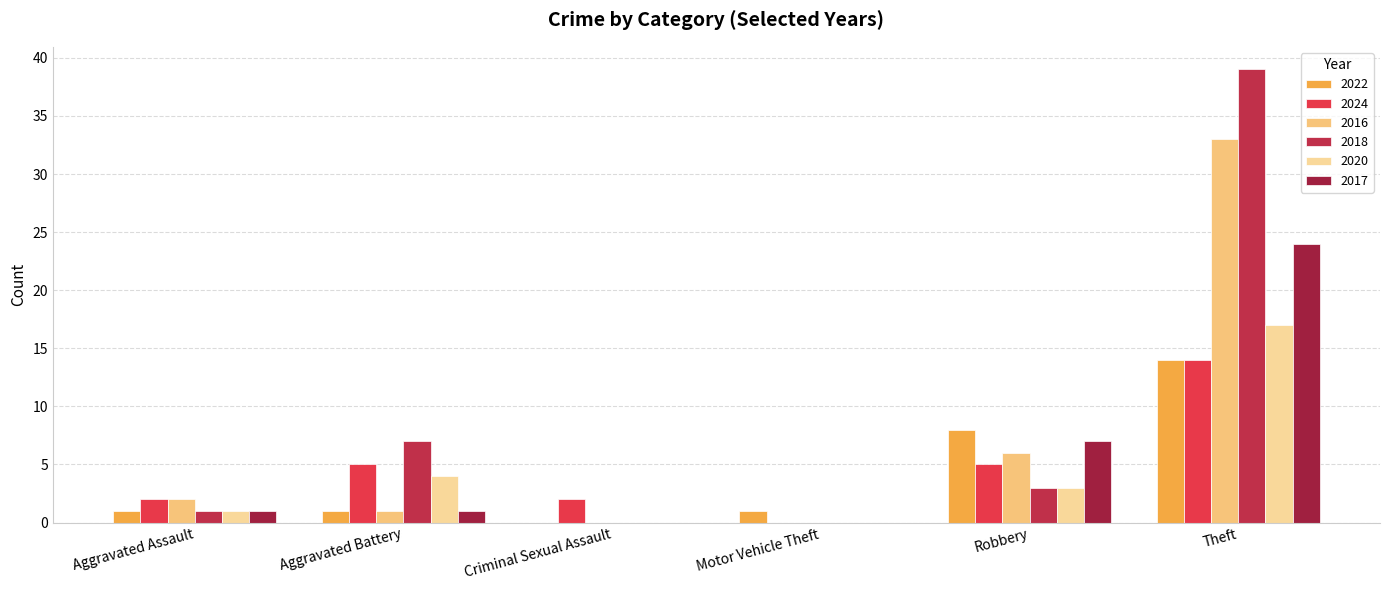

Is it true that 2022 equals 20 at Theft?

False